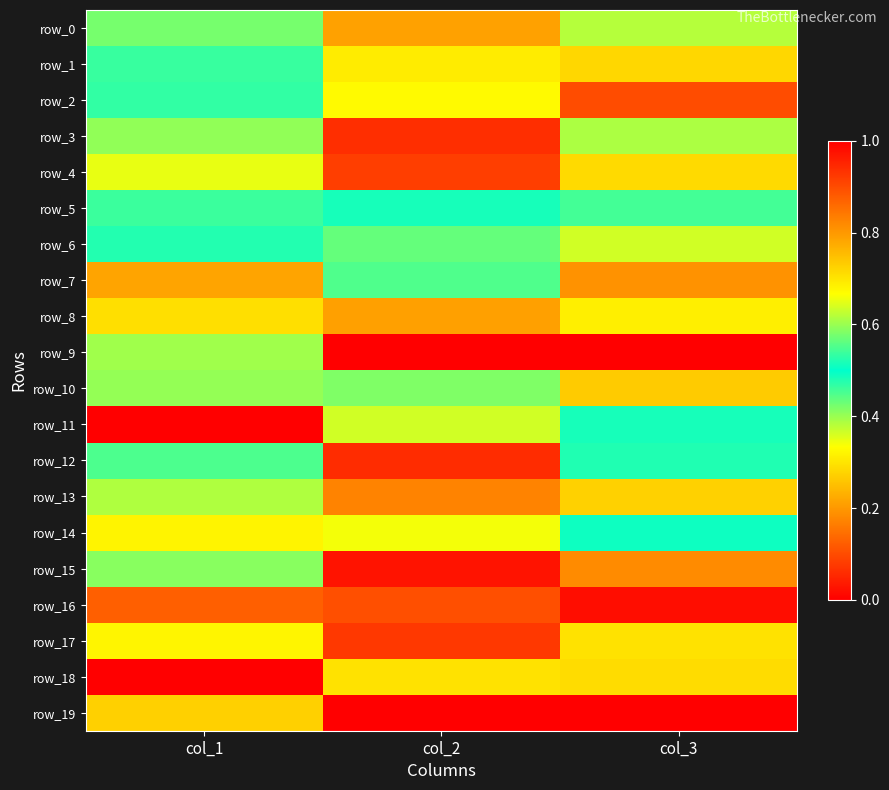

Which series changed the most between col_2 and col_3?

row_9